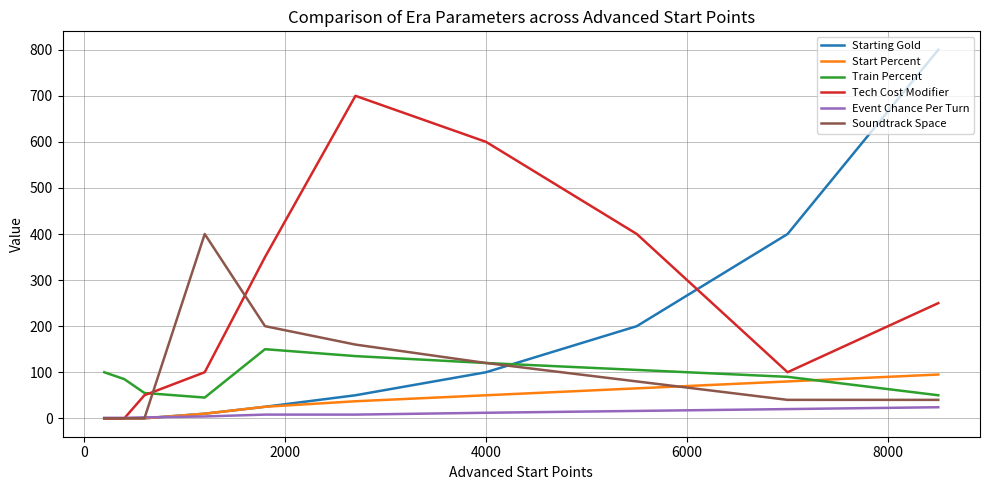

What is the maximum value shown in the chart?

800